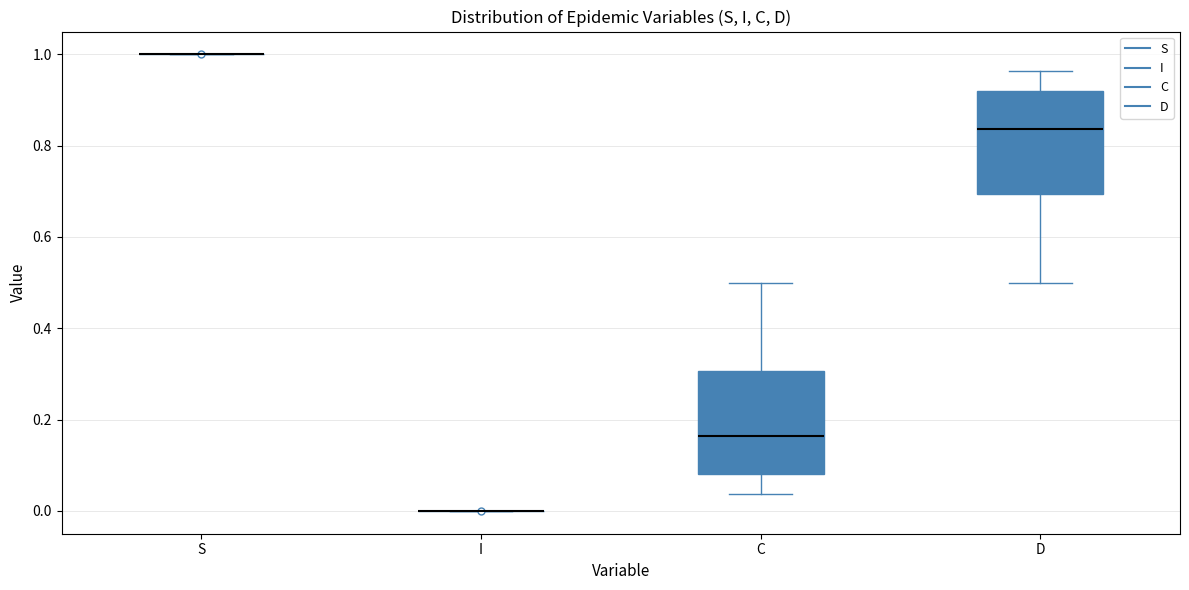

Reading left to right, transcribe this box plot: for each box, give where its median line is, the range the box spans, and where its two whiskers end, as read against the y-axis. The values are not printed on the chart, so give them approximately, as read against the axis.

S: box collapsed to a line at 1.00, whiskers 1.00 to 1.00
I: box collapsed to a line at 0.00, whiskers 0.00 to 0.00
C: median 0.16, box 0.08 to 0.30, whiskers 0.04 to 0.50
D: median 0.84, box 0.70 to 0.92, whiskers 0.50 to 0.96